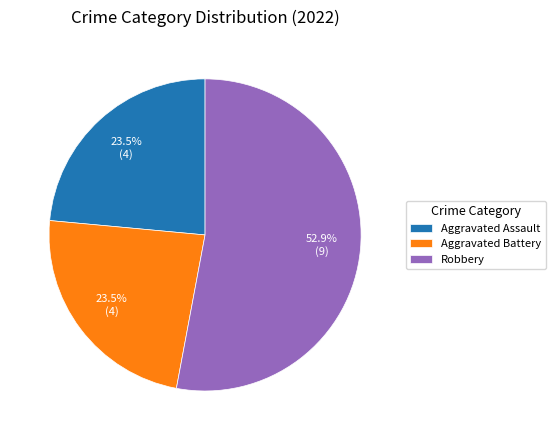

Which category accounts for the majority?

Robbery